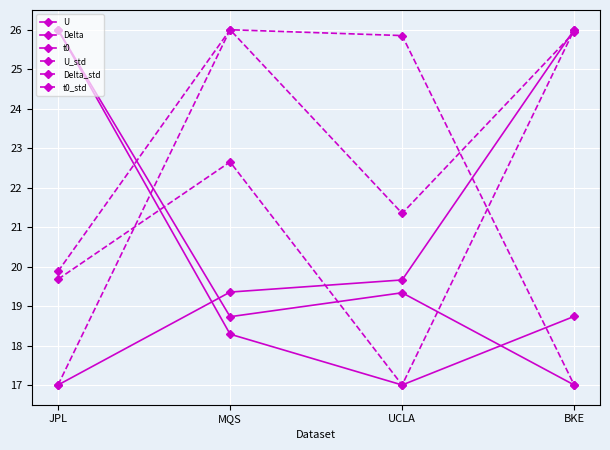

At which category does t0_std reach its first local valley?

UCLA